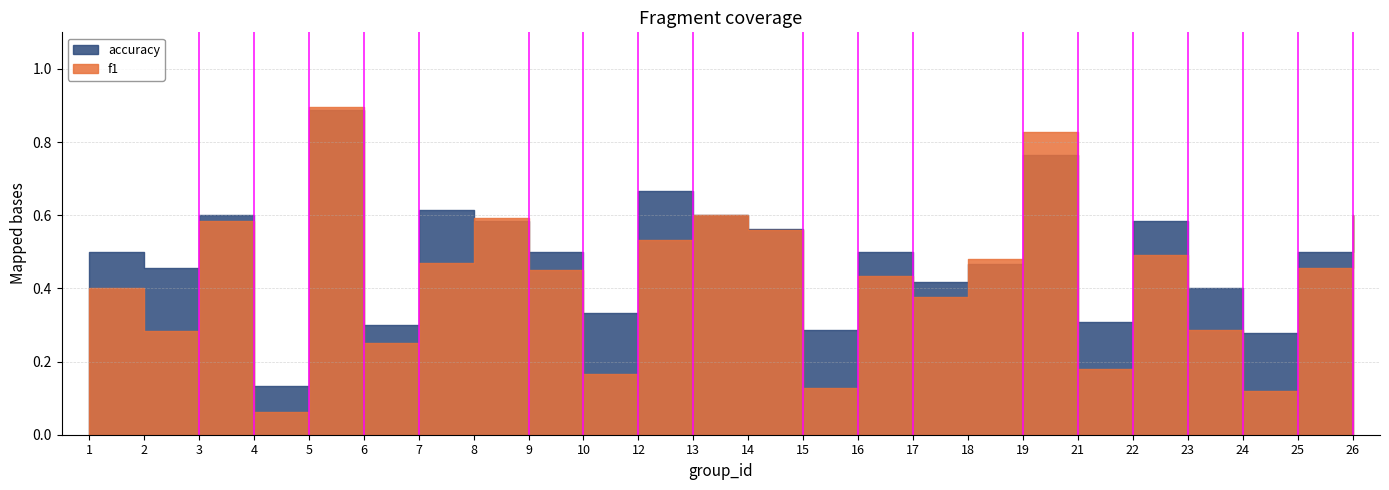

Read the f1 value at 8.

0.6